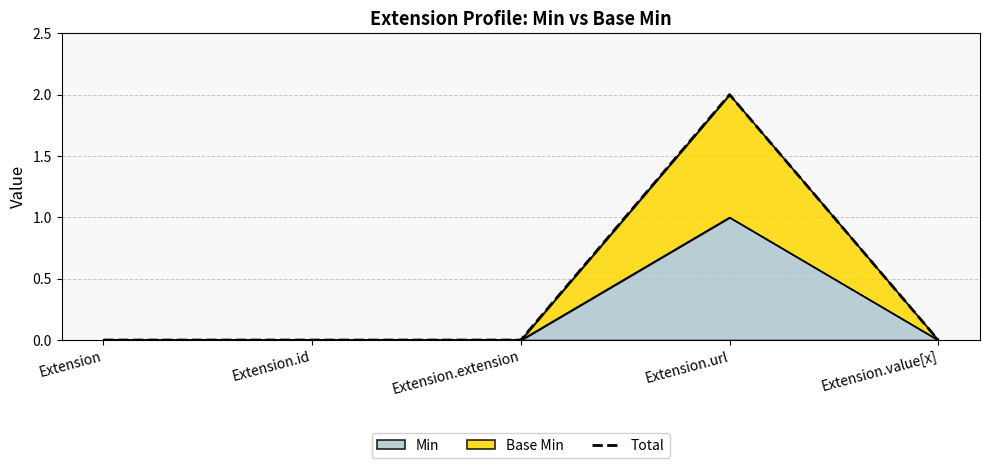

Which label corresponds to the largest value in the chart?

Extension.url